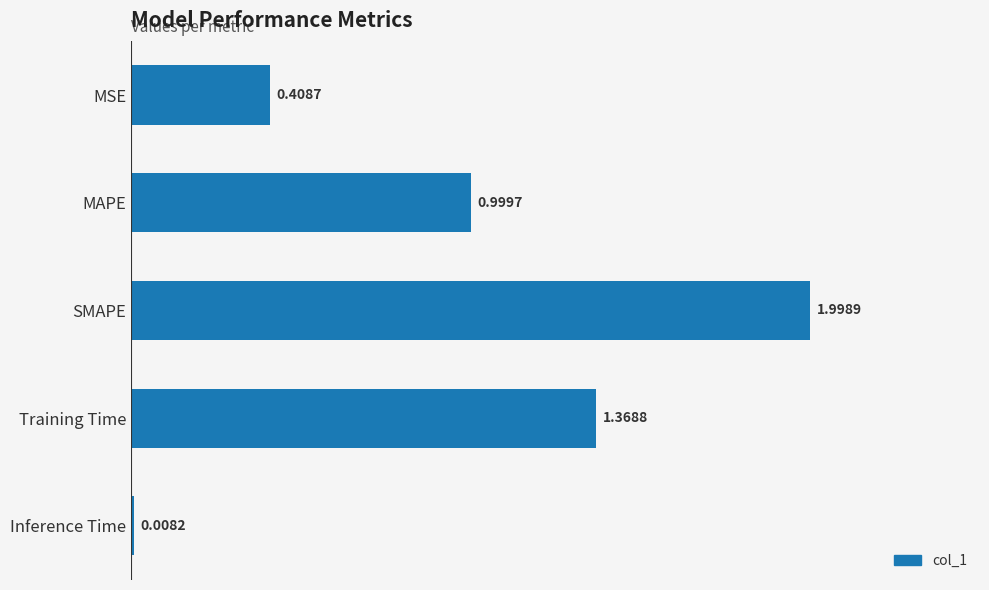

What is the label of the 3rd bar from the top?

SMAPE